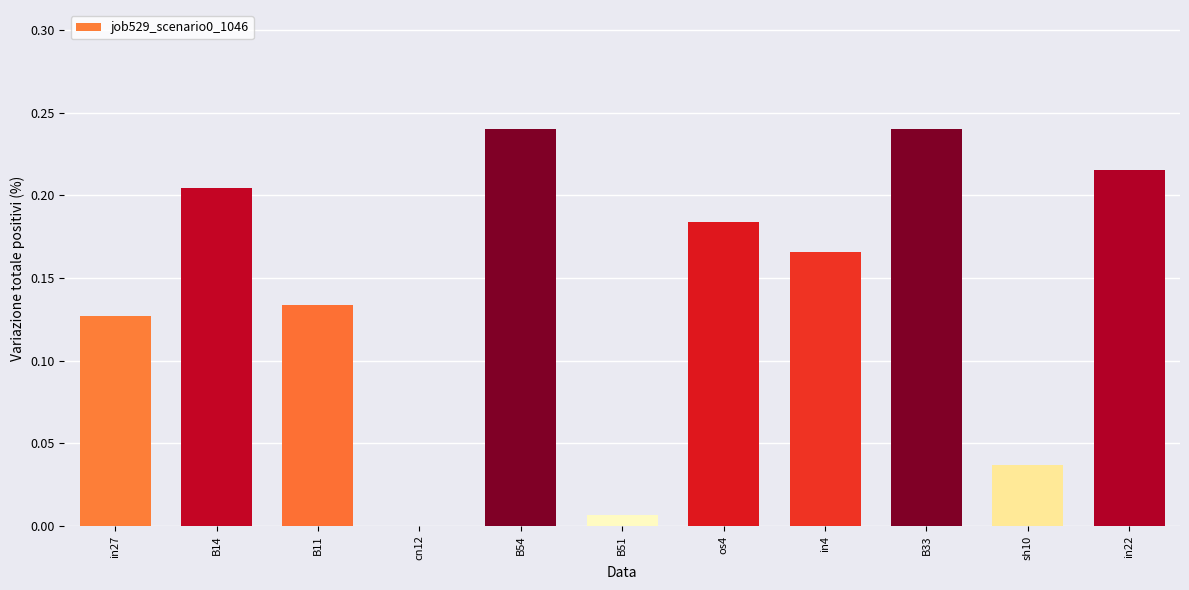

Is it true that the value at B14 is 0.1?

False